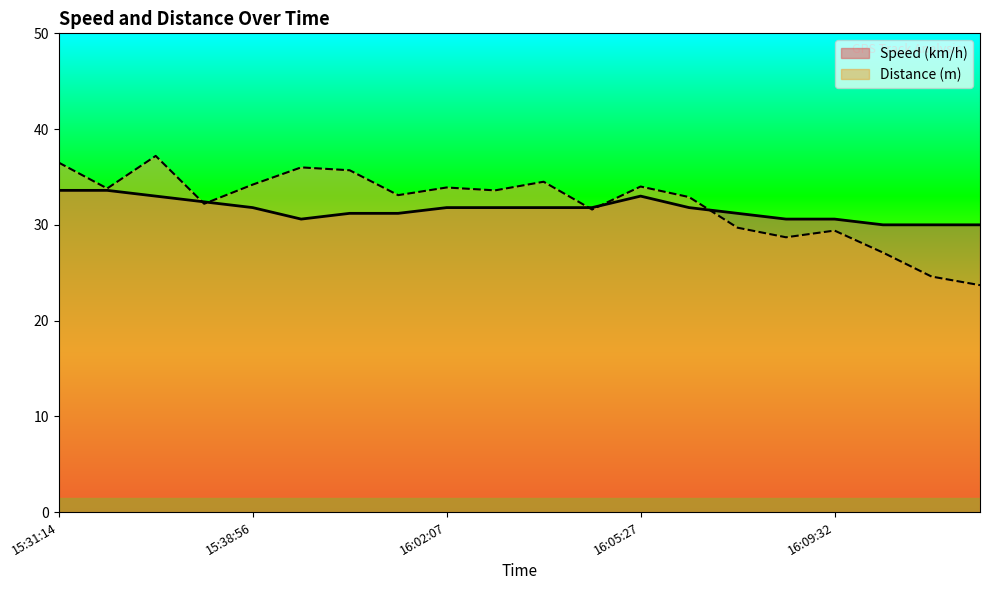

How many data points in Speed (km/h) are above 31?

14